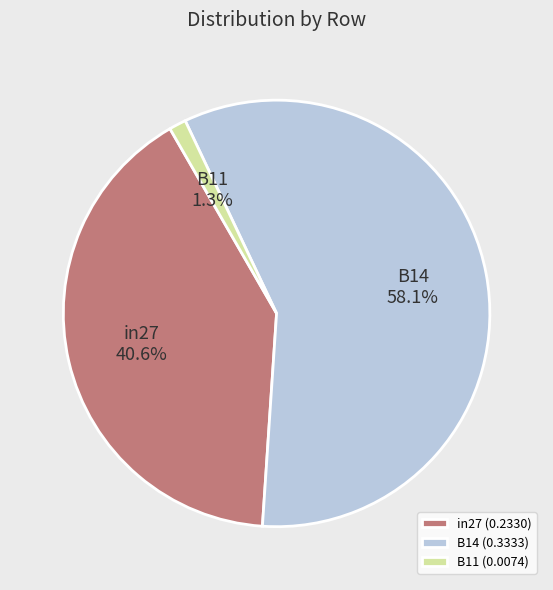

Which has a higher value, B14 or in27?

B14